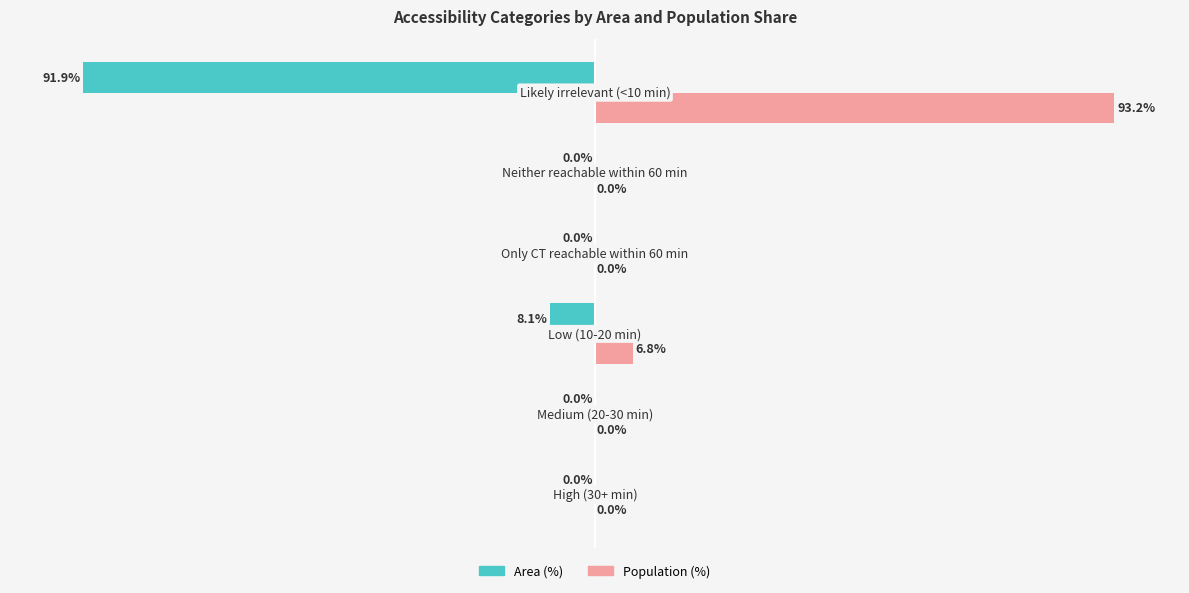

Which series has the largest total across all categories?

Population (%)